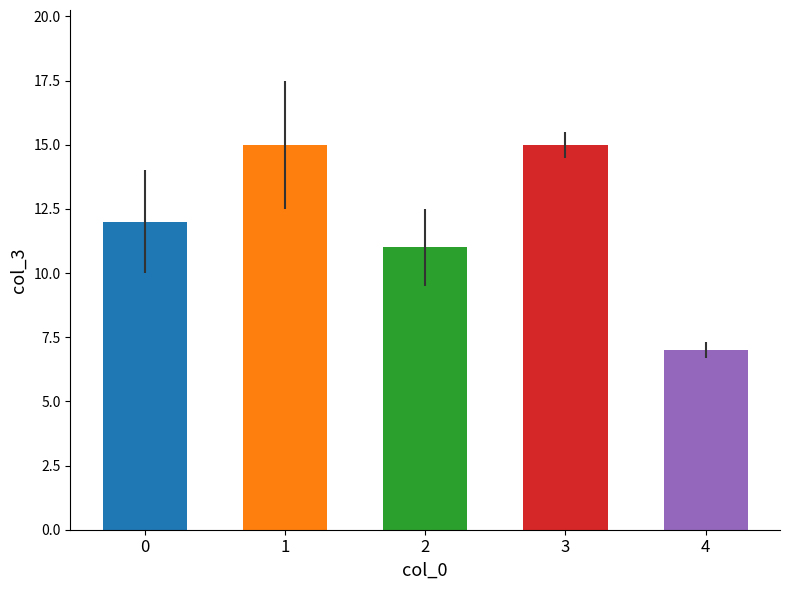

How many values are below 12?

2